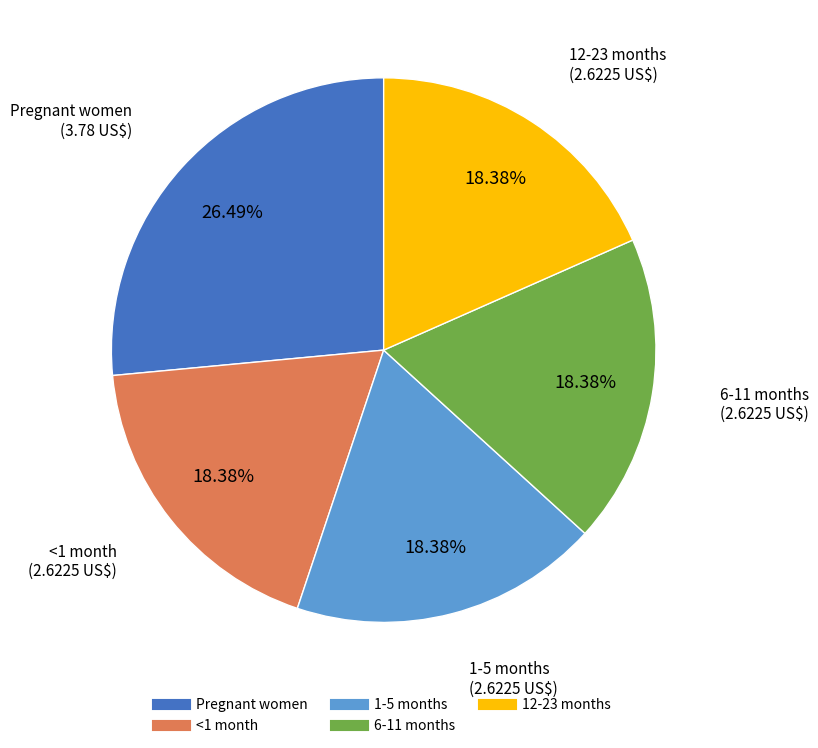

To the nearest percent, what portion does 6-11 months represent?

18%